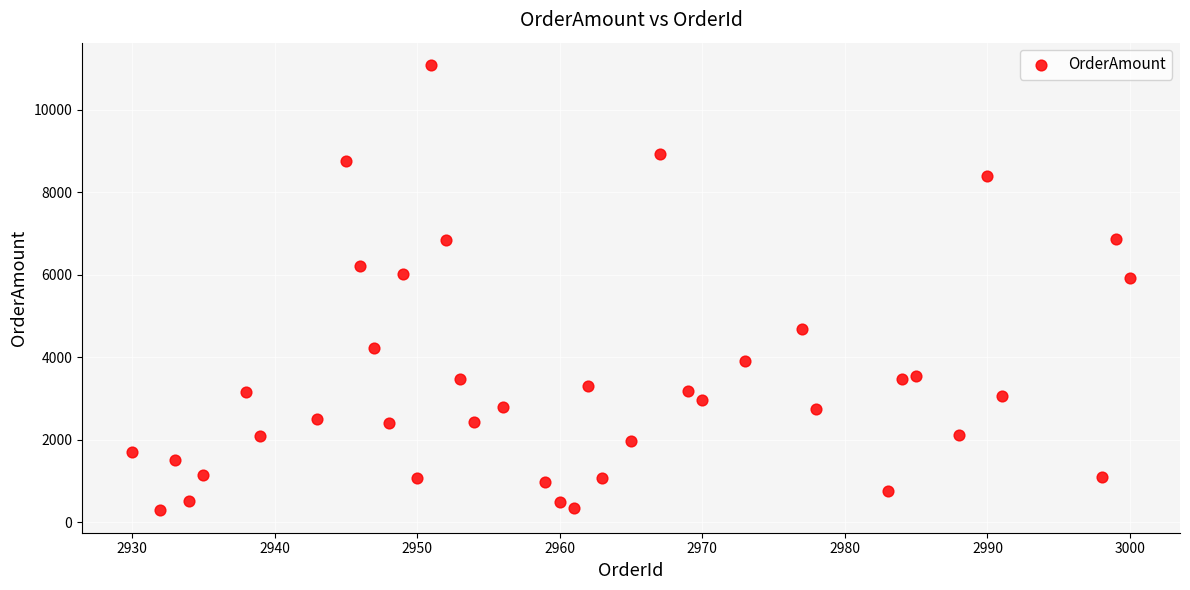

What is the range of Y values (max minus min)?

10799.6